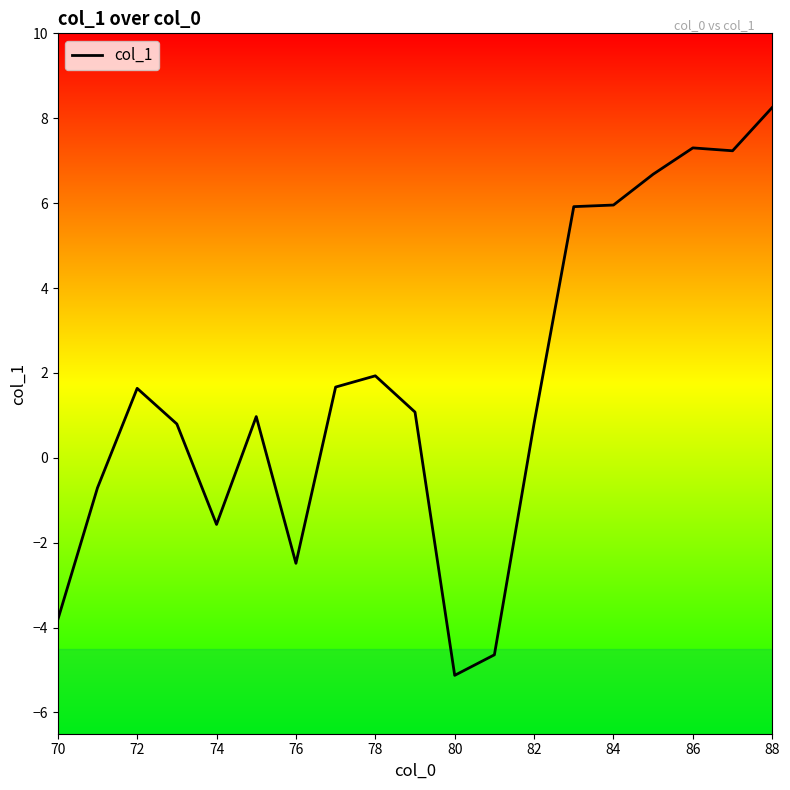

What is the maximum value shown in the chart?

8.3